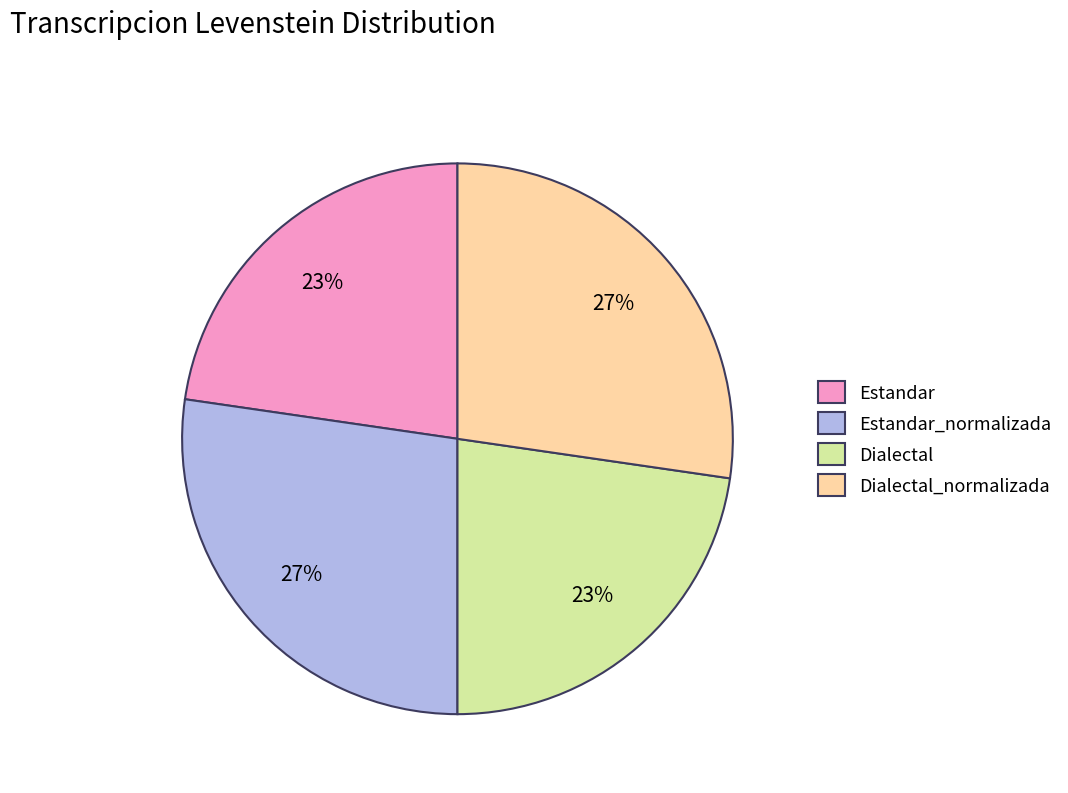

To the nearest percent, what is the average slice percentage?

25%